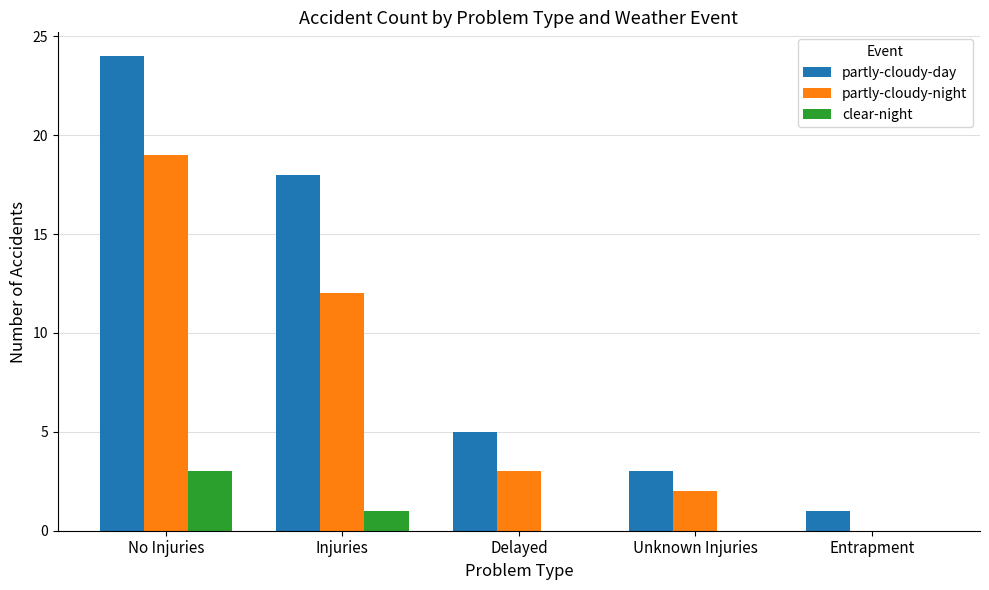

What is the maximum value shown in the chart?

24